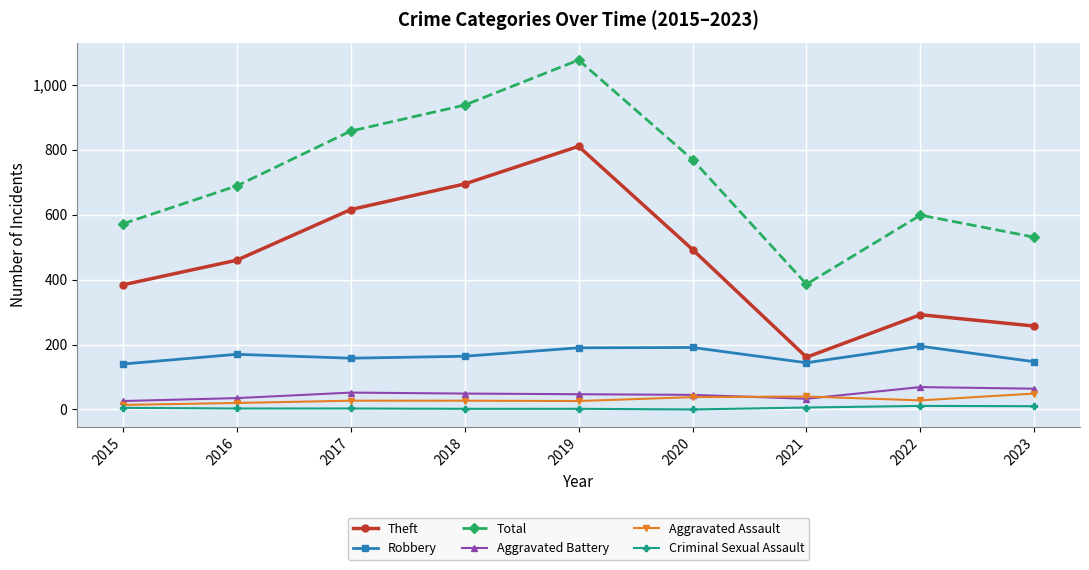

The value of Robbery at 2019 is 190. True or false?

True